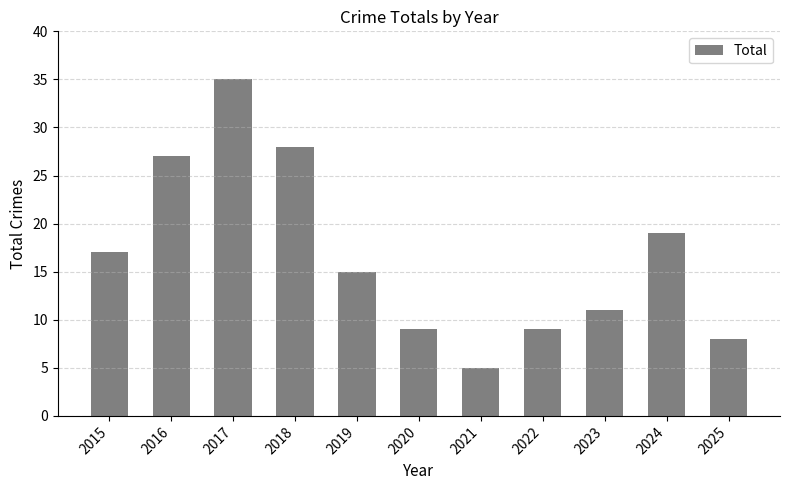

Which category has the lowest value across all series?

2021